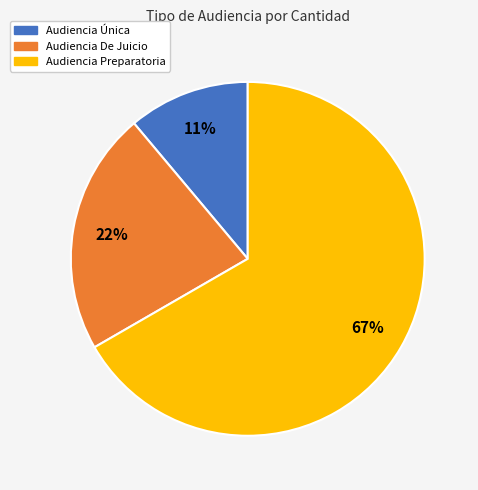

To the nearest percent, what portion does Audiencia De Juicio represent?

22%